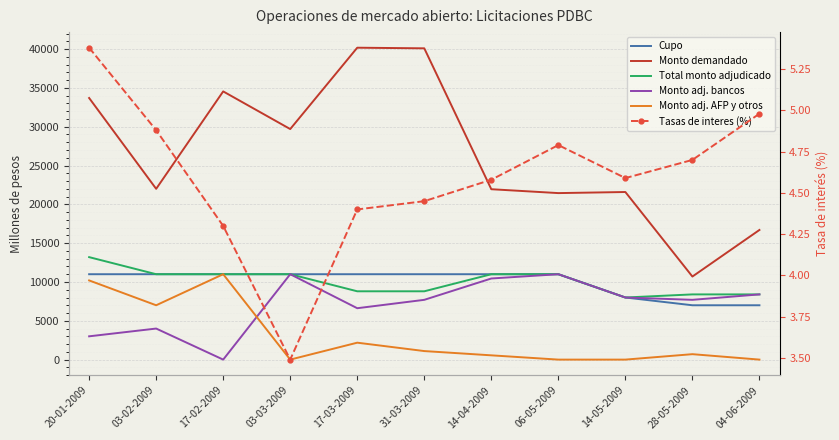

True or false: Monto adj. bancos and Tasas de interes (%) intersect in this chart.

True